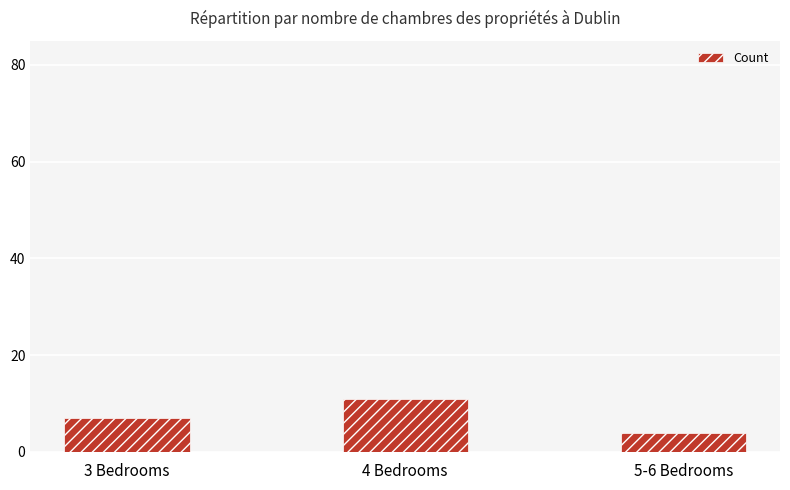

Count the number of categories in the chart.

3